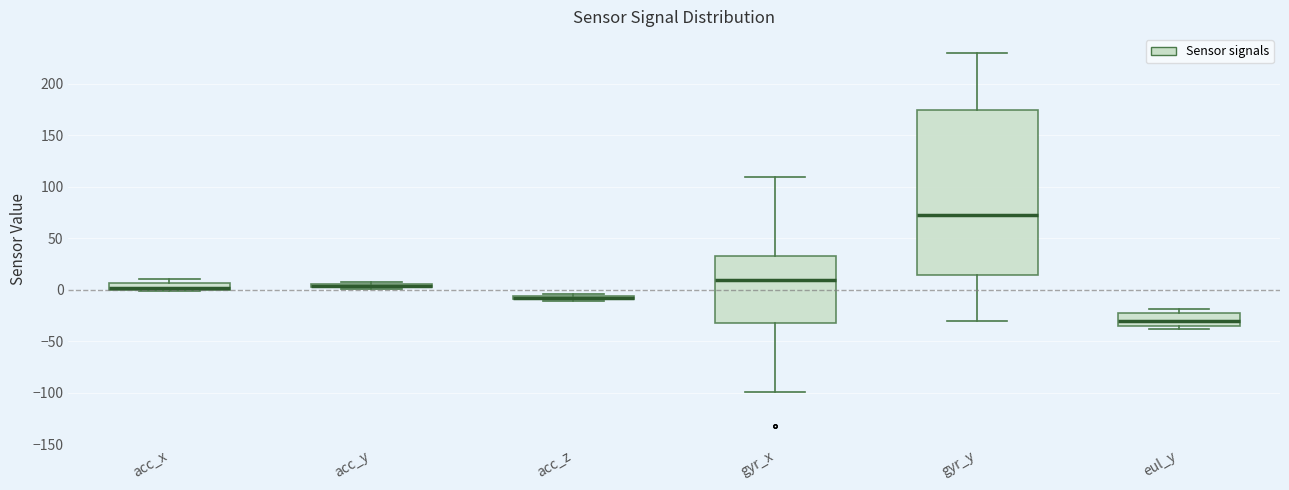

Comparing the boxes themselves (not the whiskers), which one is the tallest?

gyr_y